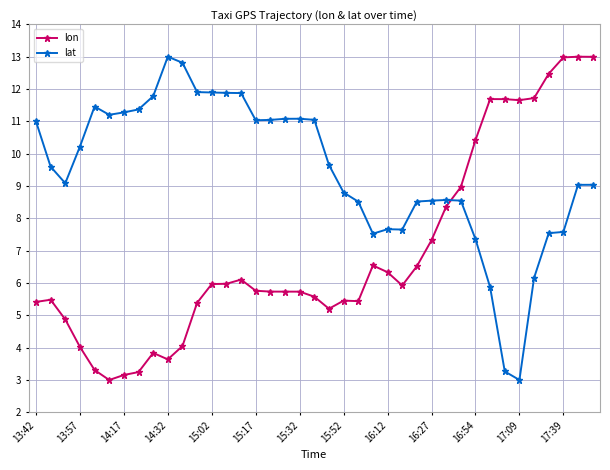

What is the greatest value displayed?

13.0